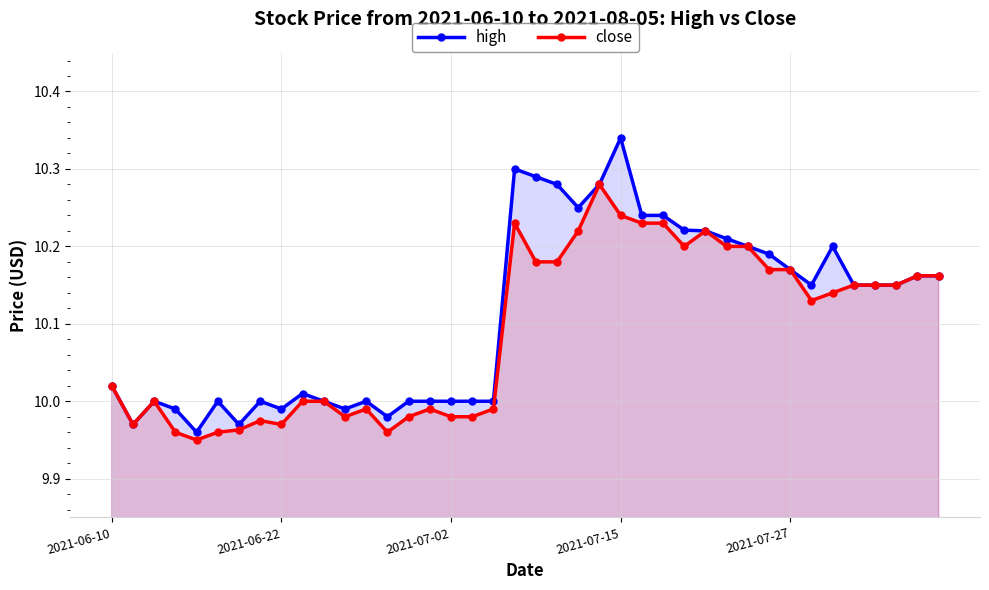

How many lines are shown in the chart?

2